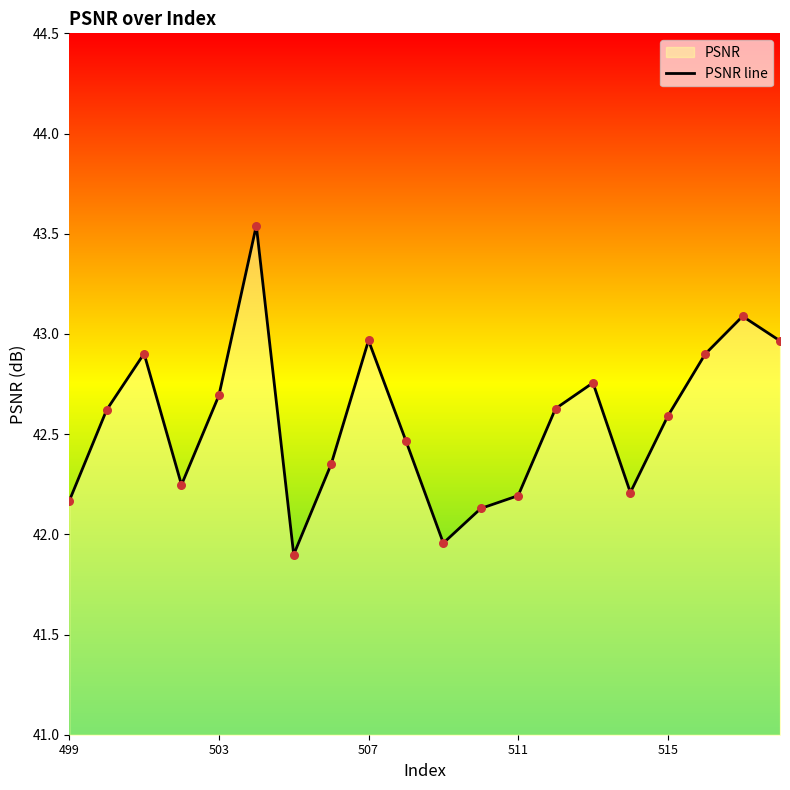

True or false: the data shows 42.2 at 499.

True